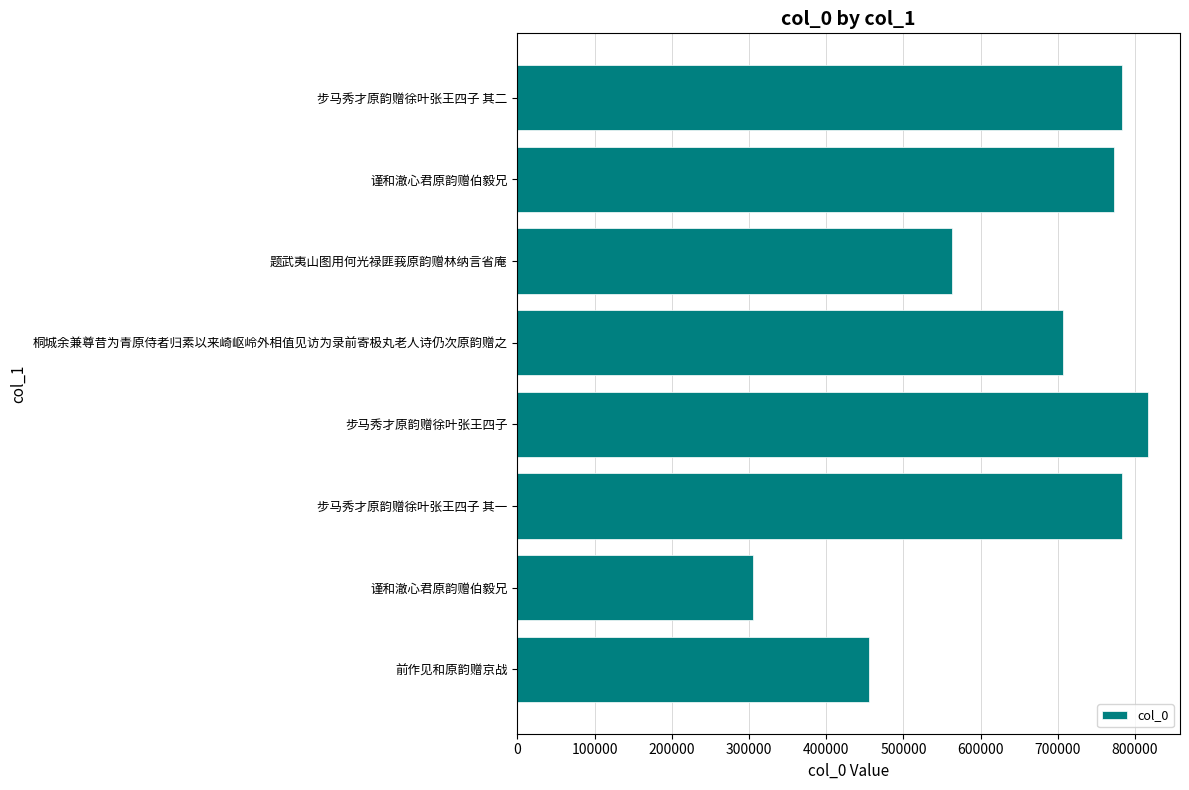

What is the difference between the second highest and second lowest values?

327785